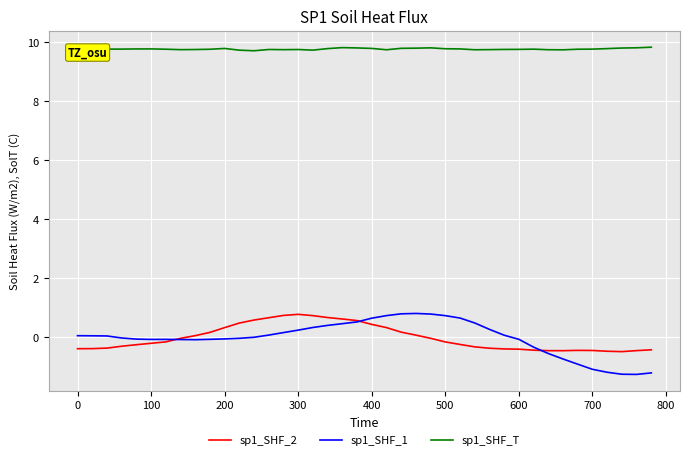

Which series has the widest spread of values?

sp1_SHF_1